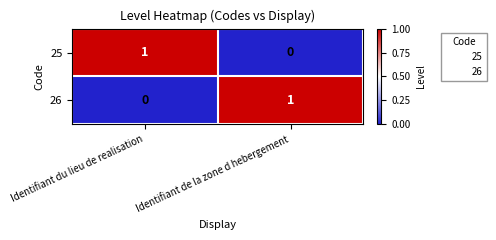

Which category has the highest value in the 26 series?

Identifiant de la zone d hebergement